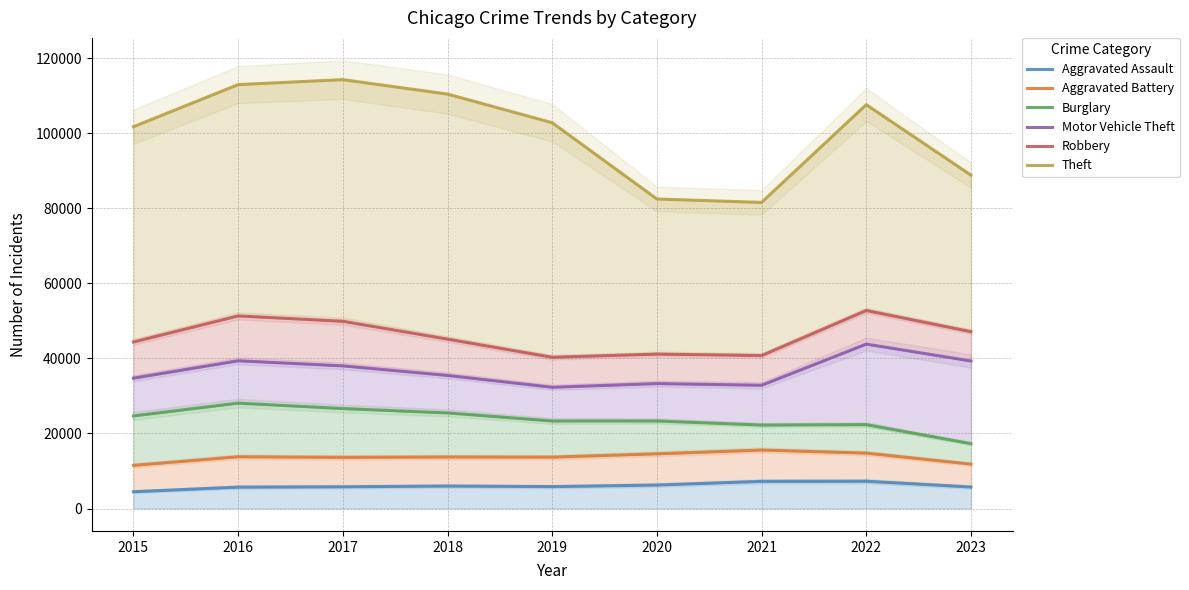

How many interior local peaks does the Aggravated Battery series have?

3